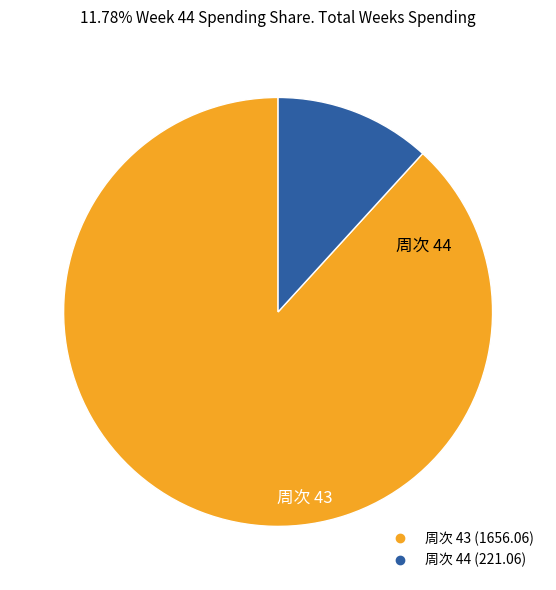

Is there a majority slice in this chart?

Yes